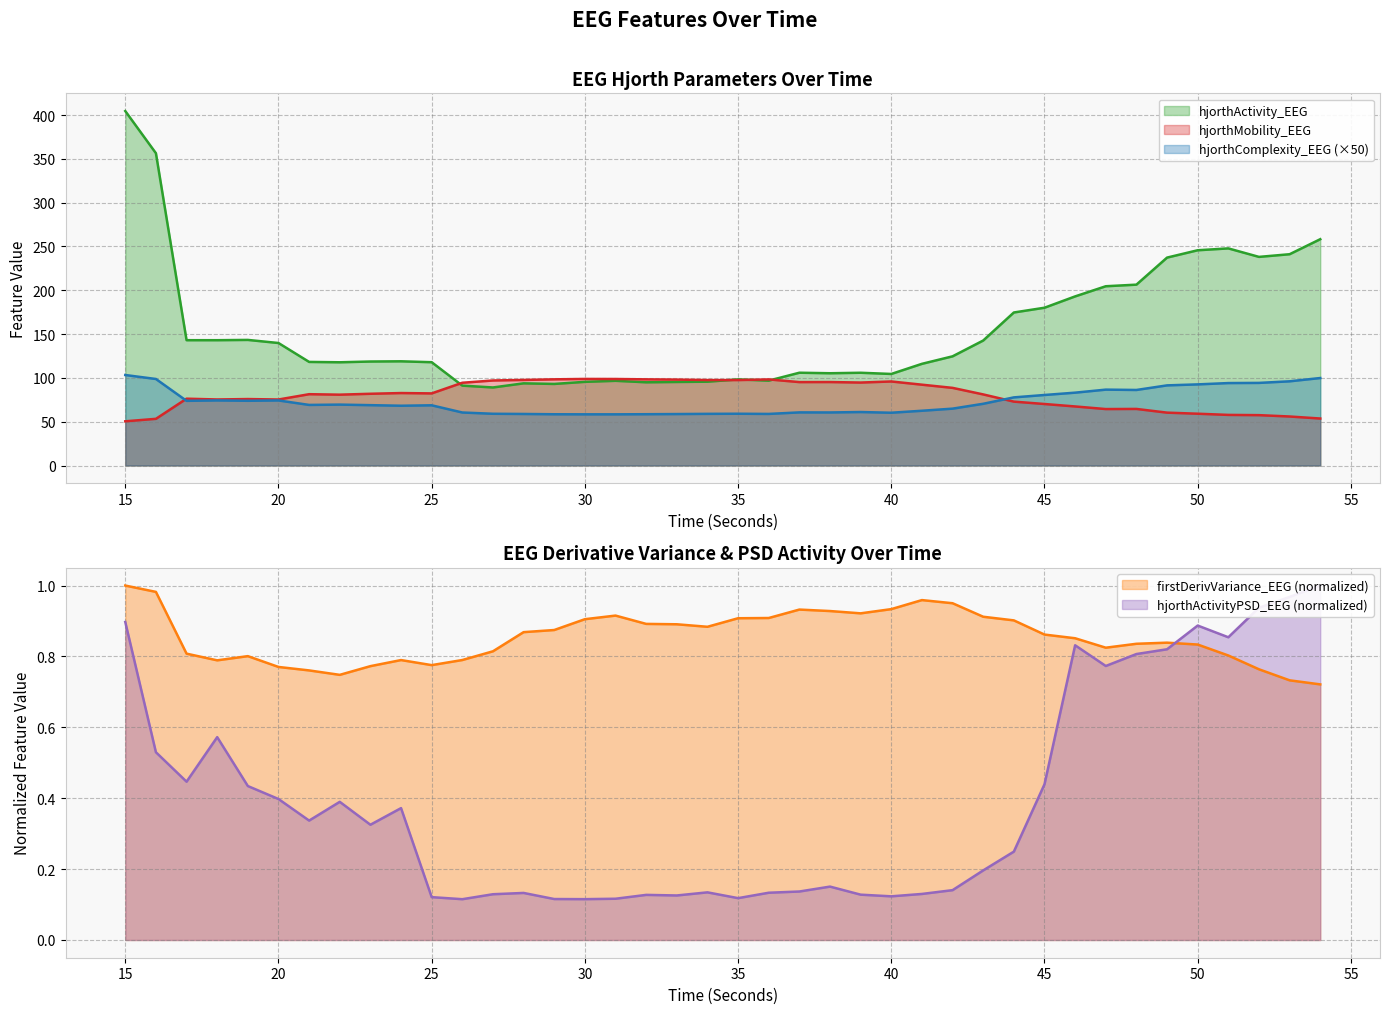

Which series ends up on top after the final intersection of firstDerivVariance_EEG and hjorthActivityPSD_EEG?

hjorthActivityPSD_EEG